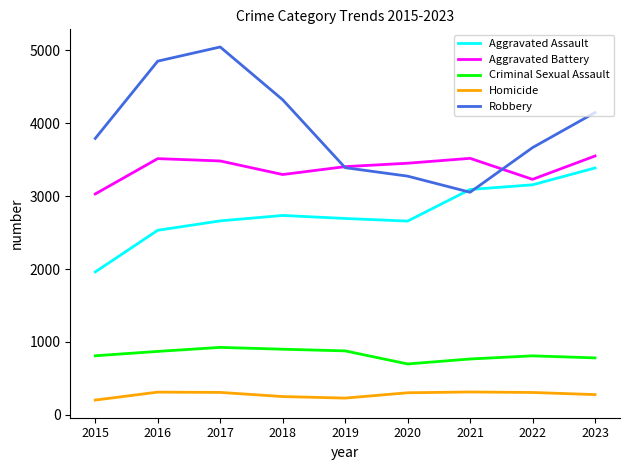

True or false: Aggravated Assault and Aggravated Battery intersect in this chart.

False